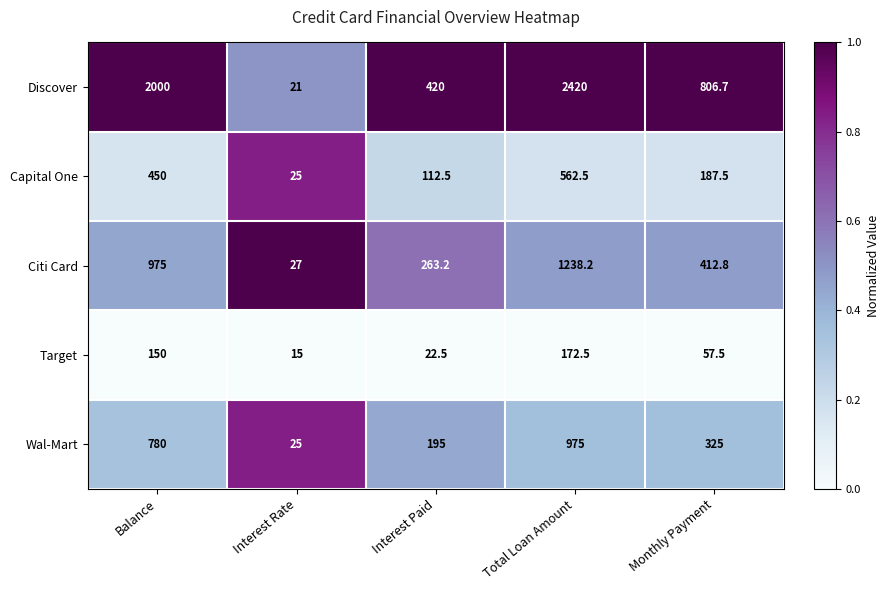

Reading left to right, extract all data points from this chart.

Discover: Balance=2000.0	Interest Rate=21.0	Interest Paid=420.0	Total Loan Amount=2420.0	Monthly Payment=806.7
Capital One: Balance=450.0	Interest Rate=25.0	Interest Paid=112.5	Total Loan Amount=562.5	Monthly Payment=187.5
Citi Card: Balance=975.0	Interest Rate=27.0	Interest Paid=263.2	Total Loan Amount=1238.2	Monthly Payment=412.8
Target: Balance=150.0	Interest Rate=15.0	Interest Paid=22.5	Total Loan Amount=172.5	Monthly Payment=57.5
Wal-Mart: Balance=780.0	Interest Rate=25.0	Interest Paid=195.0	Total Loan Amount=975.0	Monthly Payment=325.0